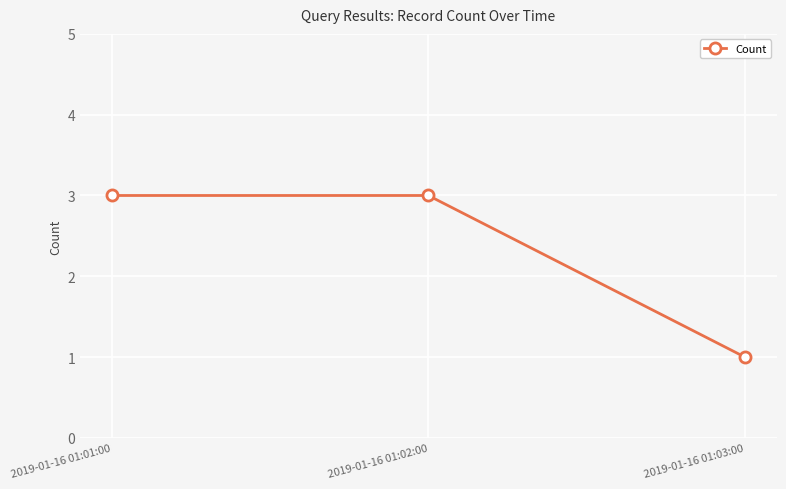

What is the sum of all values?

7